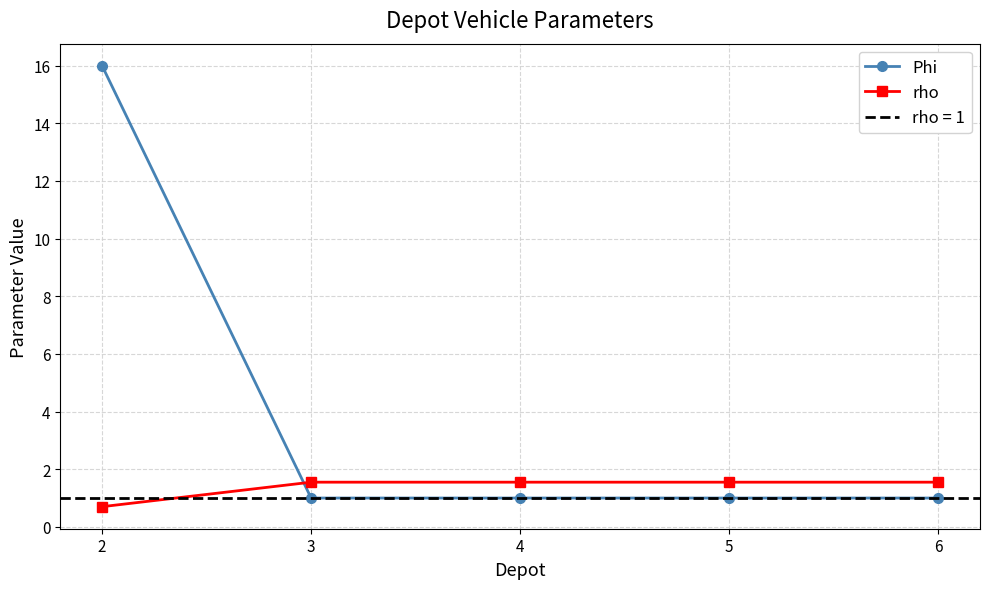

Reading left to right, extract all data points from this chart.

Phi: 16.0	1.0	1.0	1.0	1.0
rho: 0.7	1.6	1.6	1.6	1.6